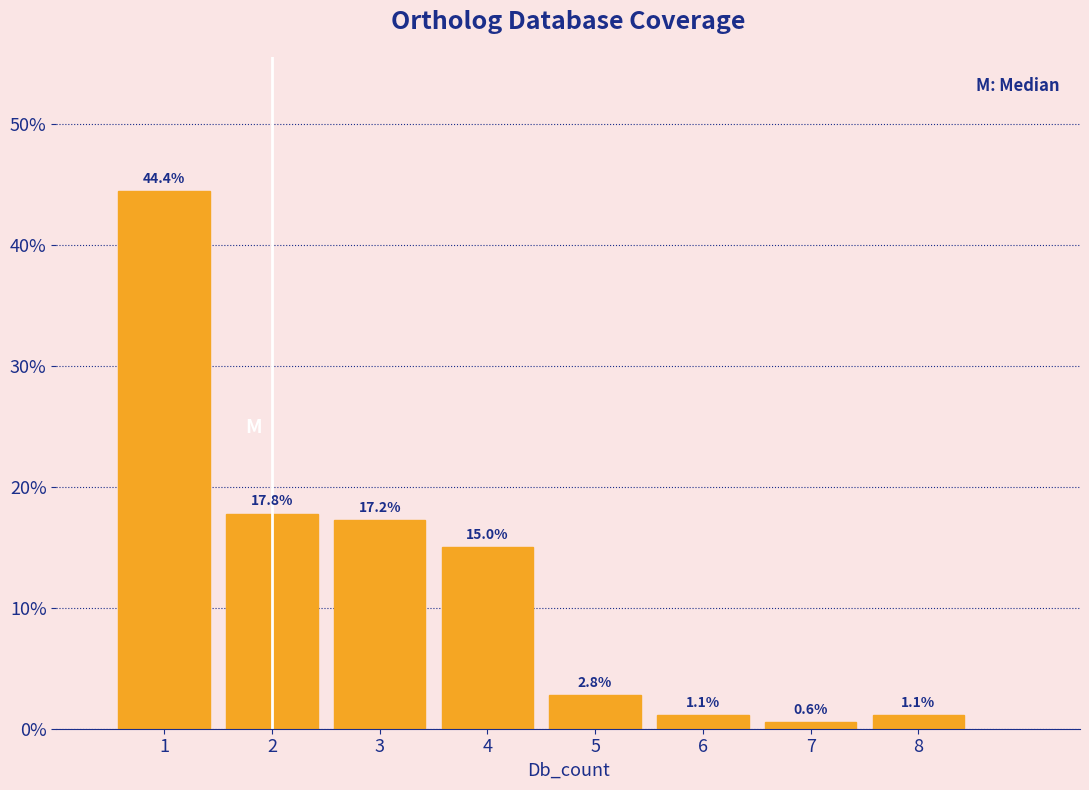

What is the height of the bar covering 5.5 to 6.5 on the x-axis?

1.1